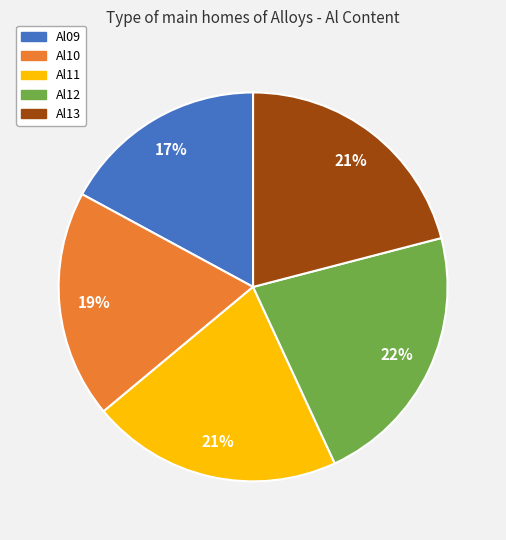

How many slices are in this pie chart?

5